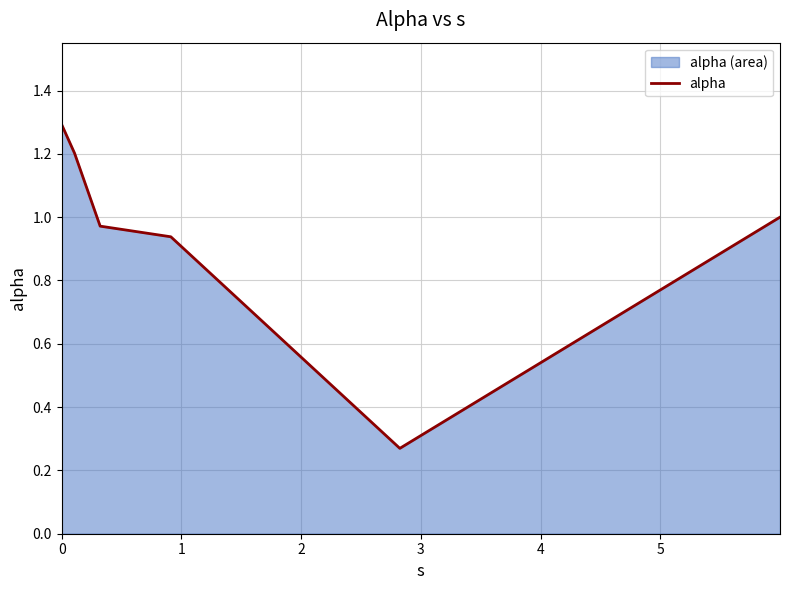

What is the difference between the second highest and second lowest values?

0.3